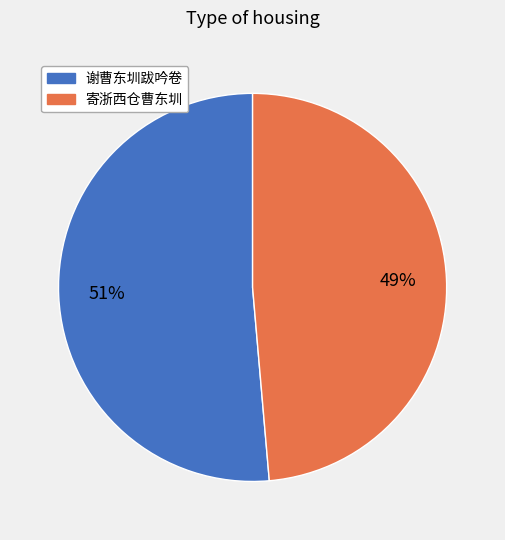

To the nearest percent, what percentage of the pie is 寄浙西仓曹东圳?

49%